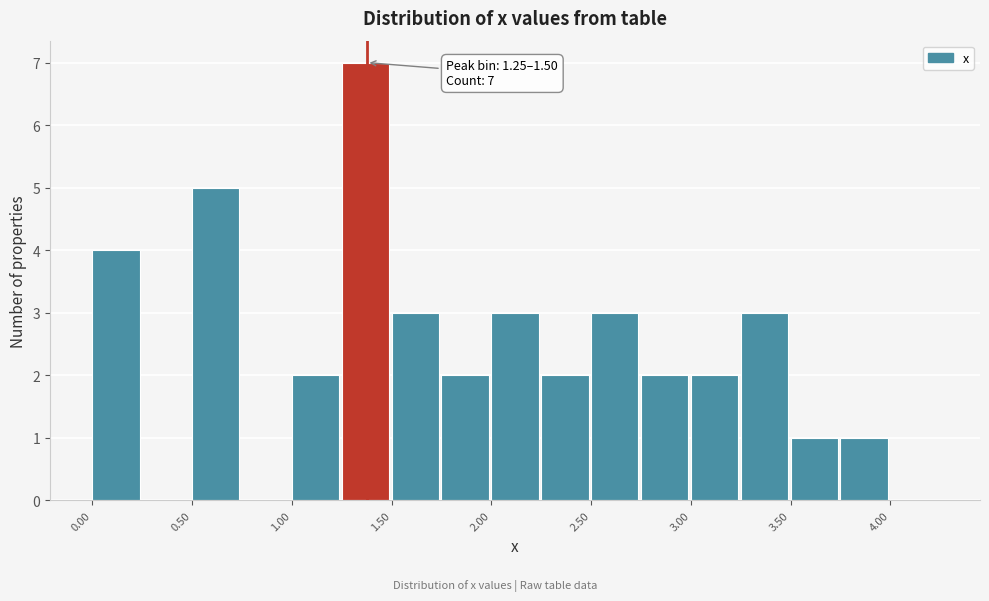

Which range on the x-axis has the tallest bar?

1.25 to 1.50